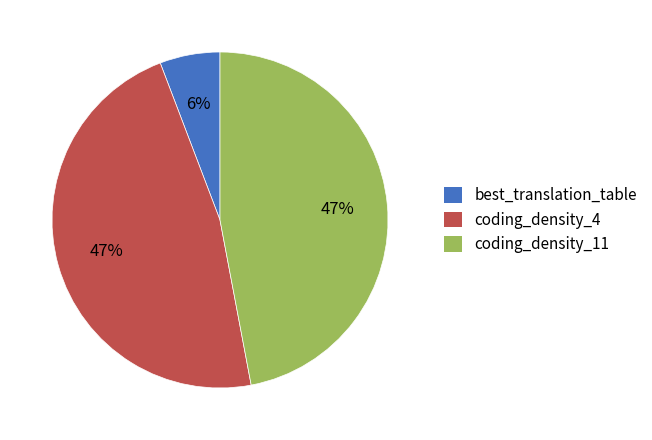

How many slices are in this pie chart?

3